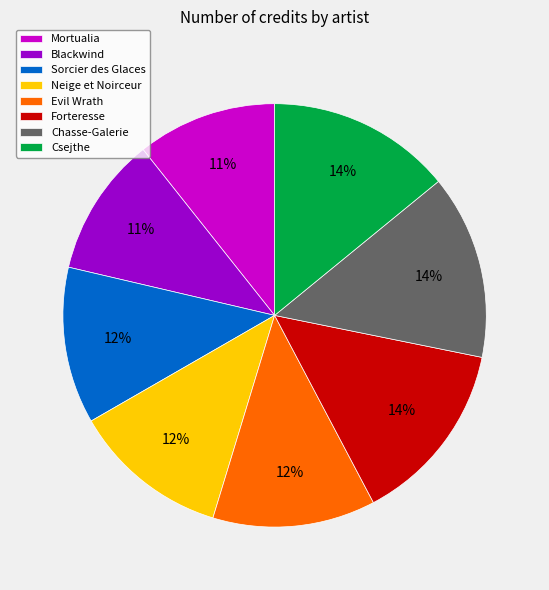

Do Blackwind and Forteresse together represent more than half of the pie?

No